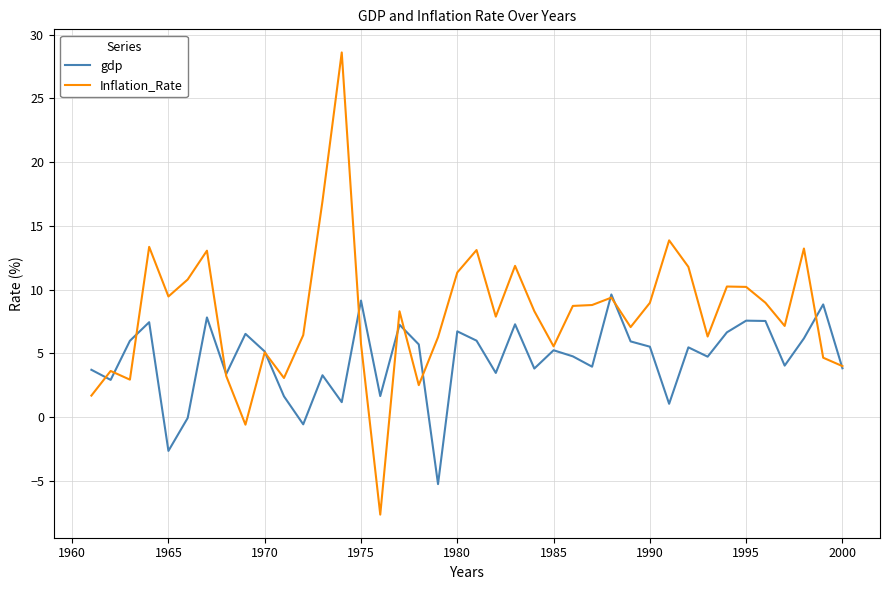

What is the highest value of the Inflation_Rate series?

28.6